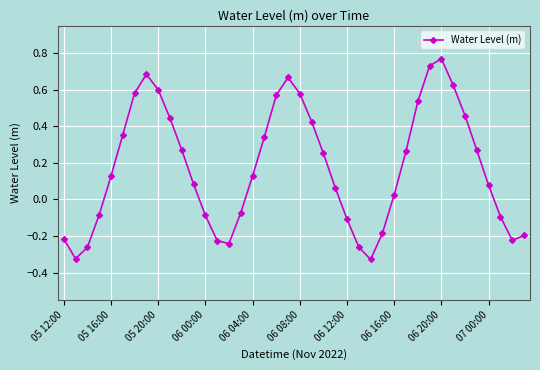

What is the sum of all values?

7.0